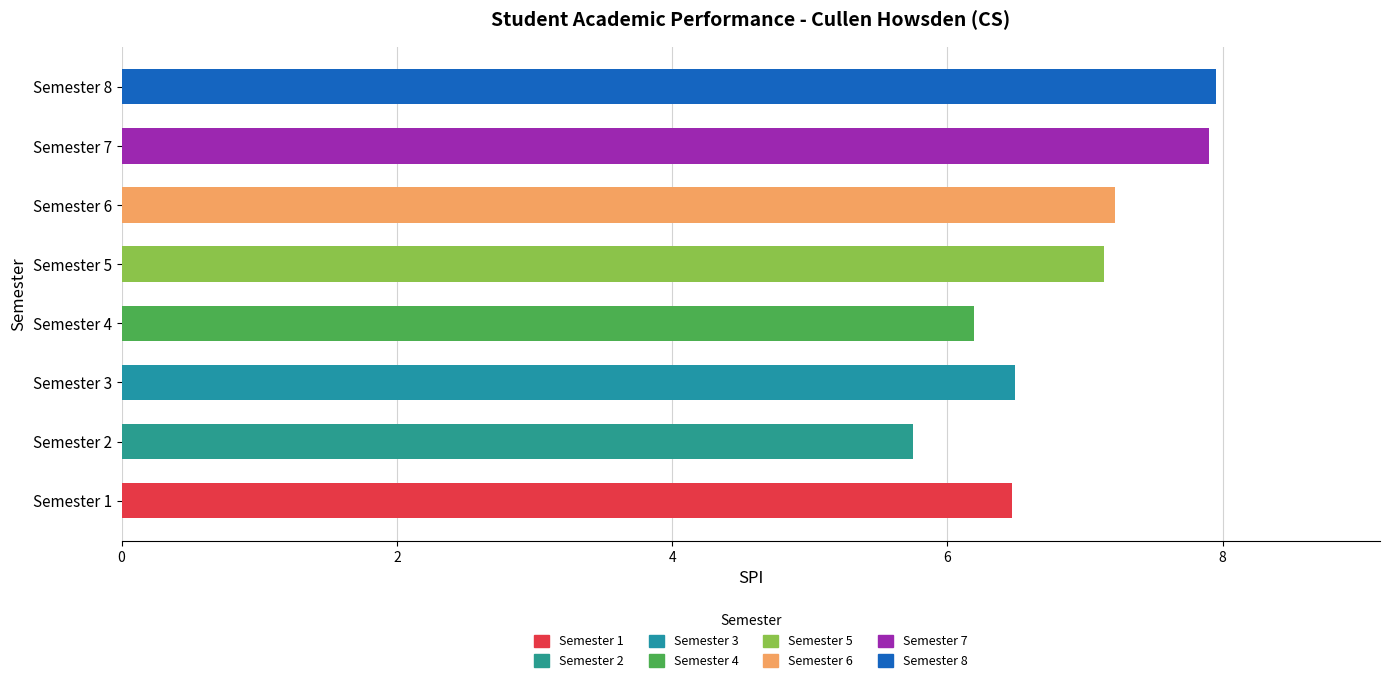

How many bars are there in total?

8